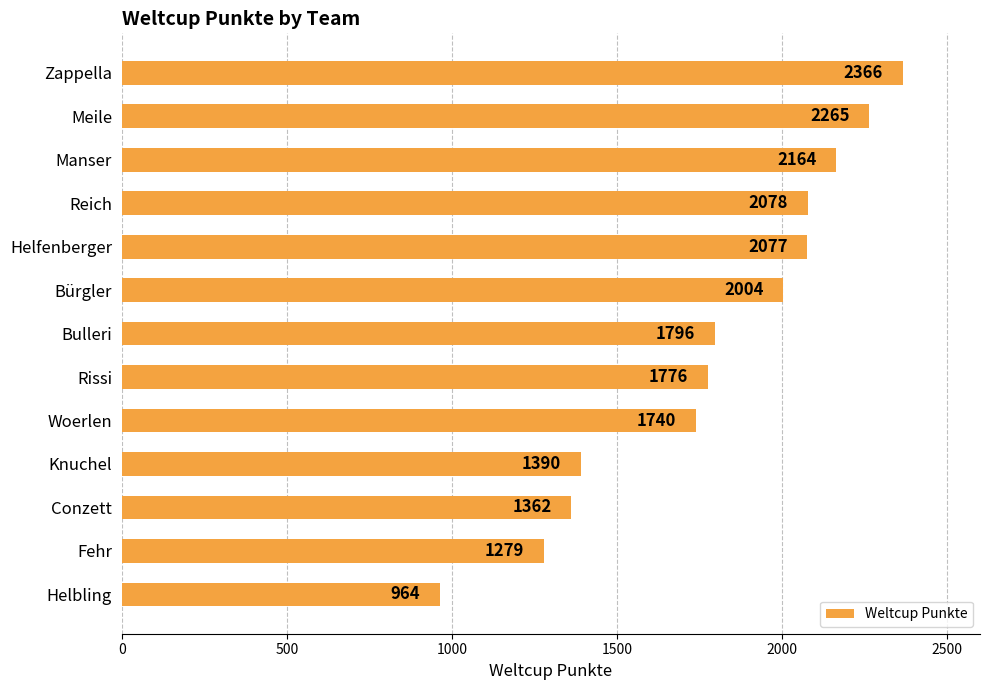

List the labels in order of value, smallest first.

Helbling, Fehr, Conzett, Knuchel, Woerlen, Rissi, Bulleri, Bürgler, Helfenberger, Reich, Manser, Meile, Zappella